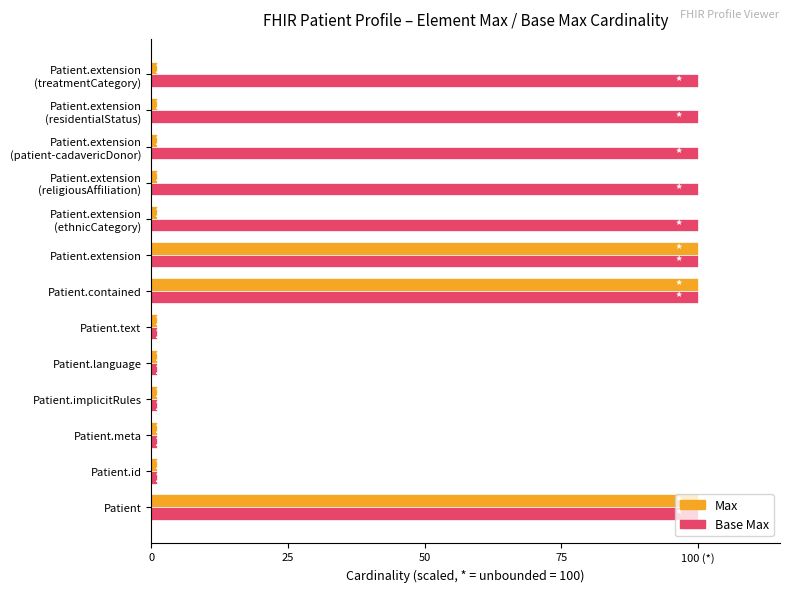

Which series has the largest range (max minus min)?

Max